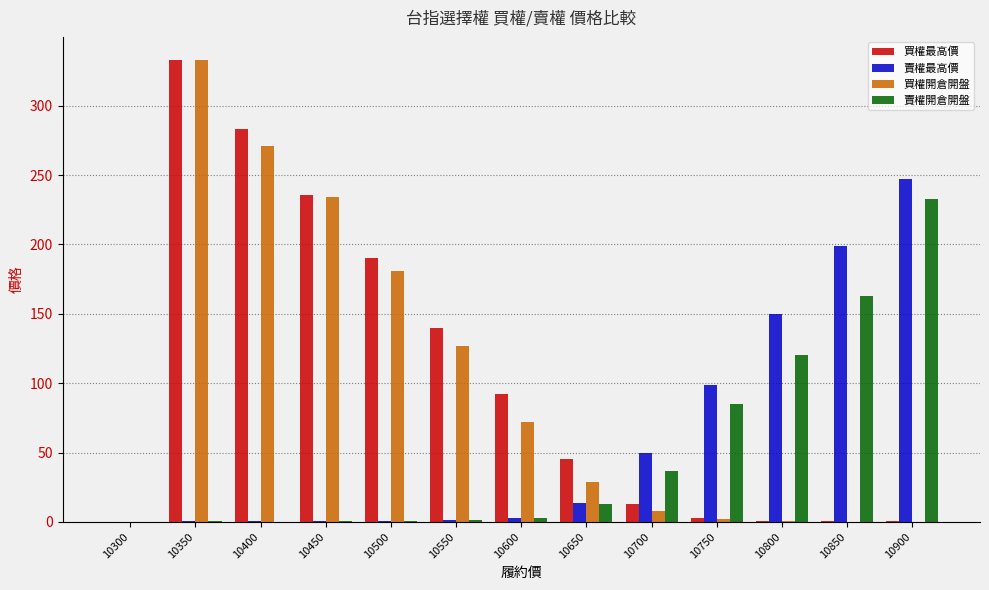

What is the sum of all 買權最高價 values?

1335.7